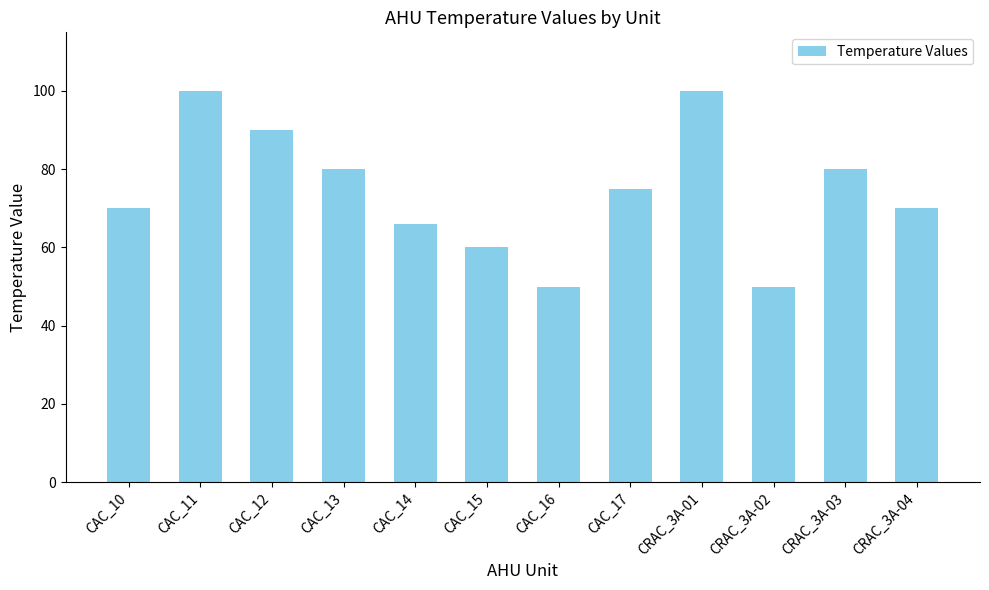

What is the label of the 10th bar from the right?

CAC_12